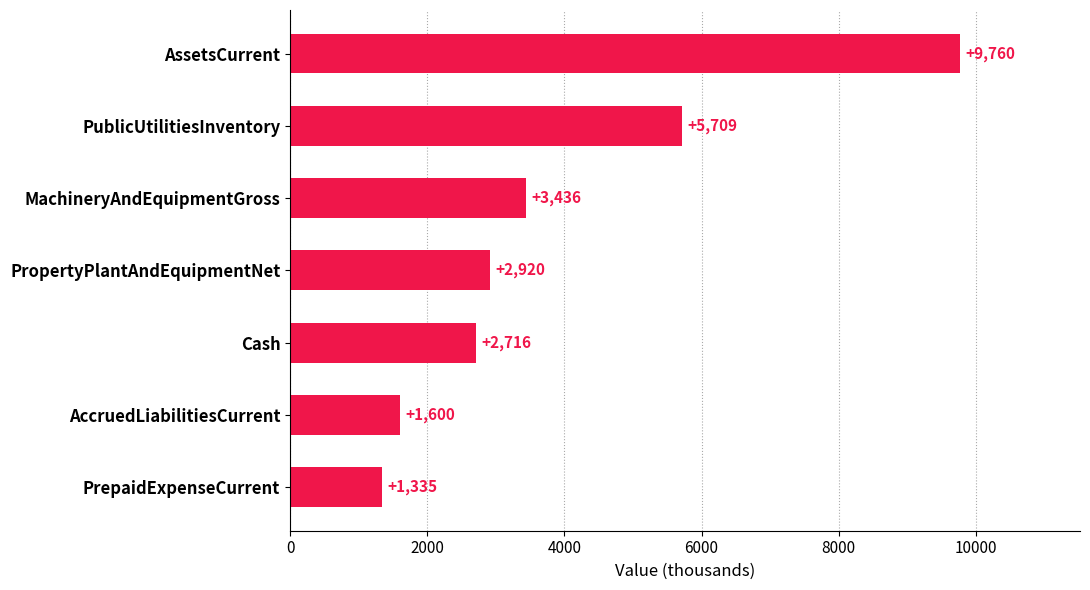

List the labels in order of value, largest first.

AssetsCurrent, PublicUtilitiesInventory, MachineryAndEquipmentGross, PropertyPlantAndEquipmentNet, Cash, AccruedLiabilitiesCurrent, PrepaidExpenseCurrent